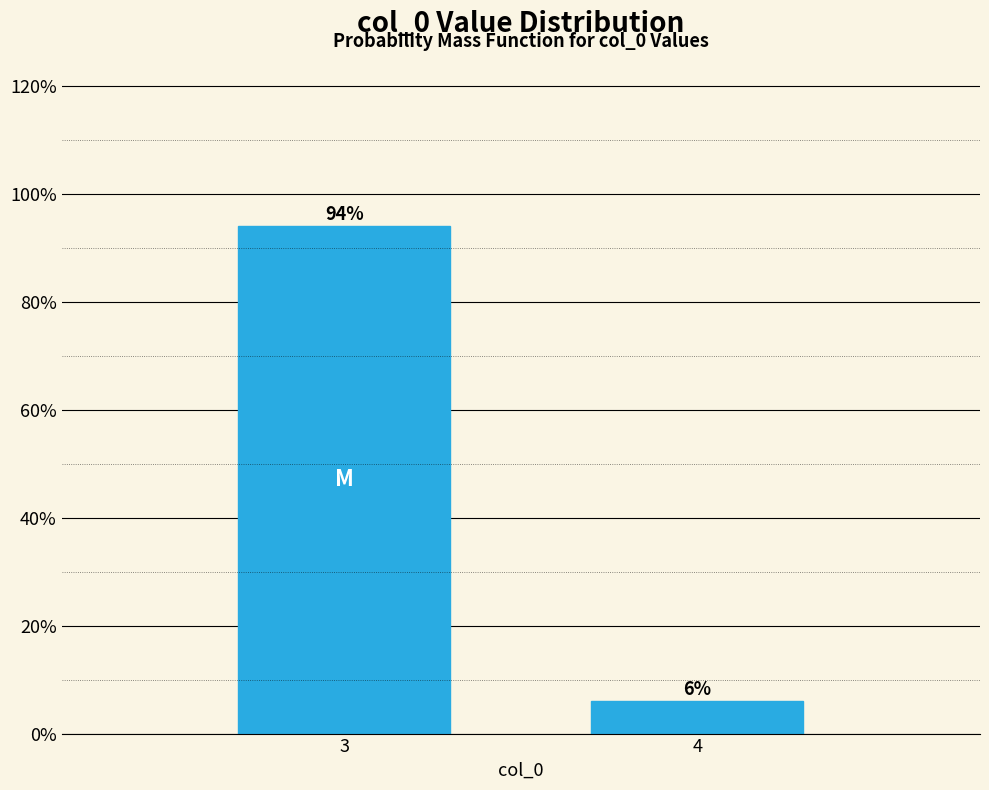

Reading left to right, what are all the values shown in this chart?

94	6